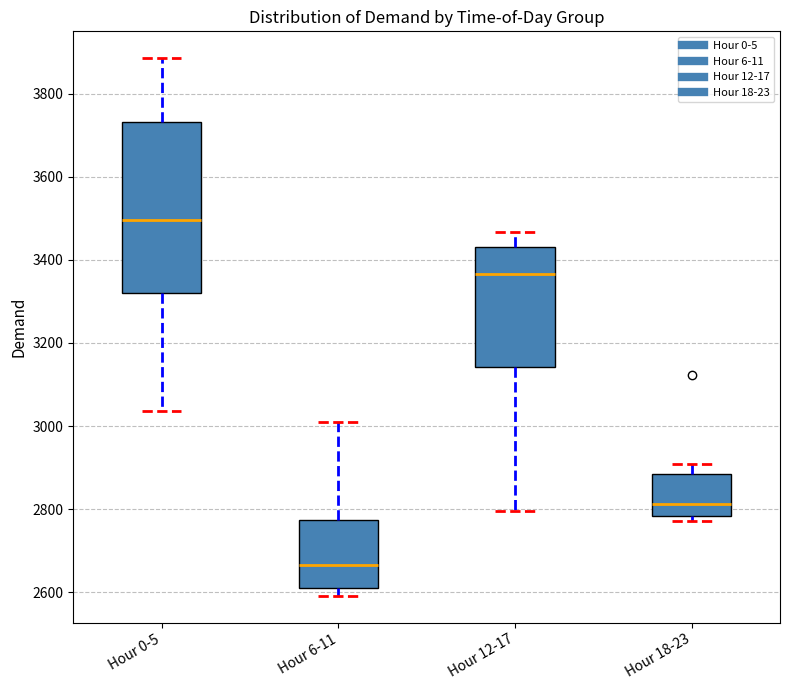

Reading left to right, transcribe this box plot: for each box, give where its median line is, the range the box spans, and where its two whiskers end, as read against the y-axis. The values are not printed on the chart, so give them approximately, as read against the axis.

Hour 0-5: median 3500, box 3320 to 3740, whiskers 3040 to 3880
Hour 6-11: median 2660, box 2620 to 2780, whiskers 2600 to 3020
Hour 12-17: median 3360, box 3140 to 3440, whiskers 2800 to 3460
Hour 18-23: median 2820, box 2780 to 2880, whiskers 2780 (just below the box's lower edge) to 2900